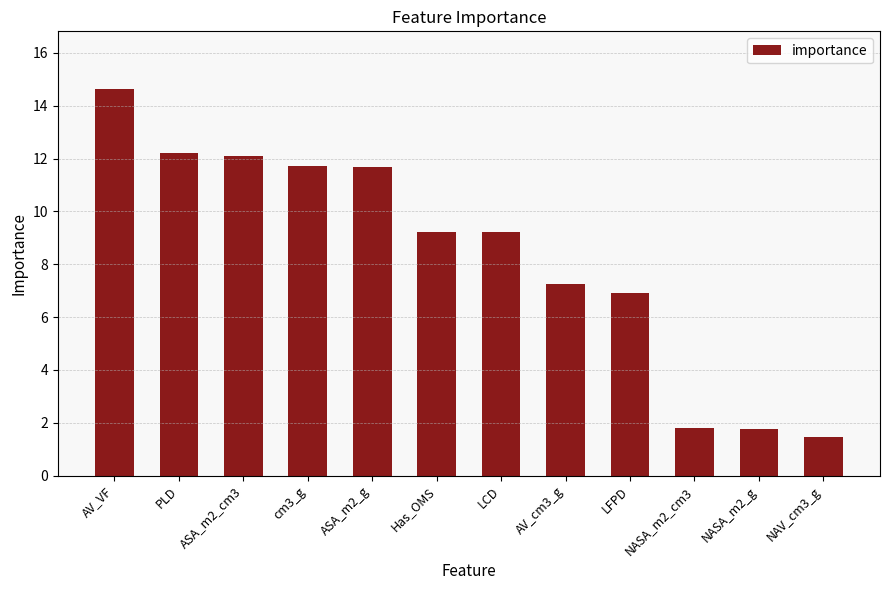

How many data points are less than 9?

5